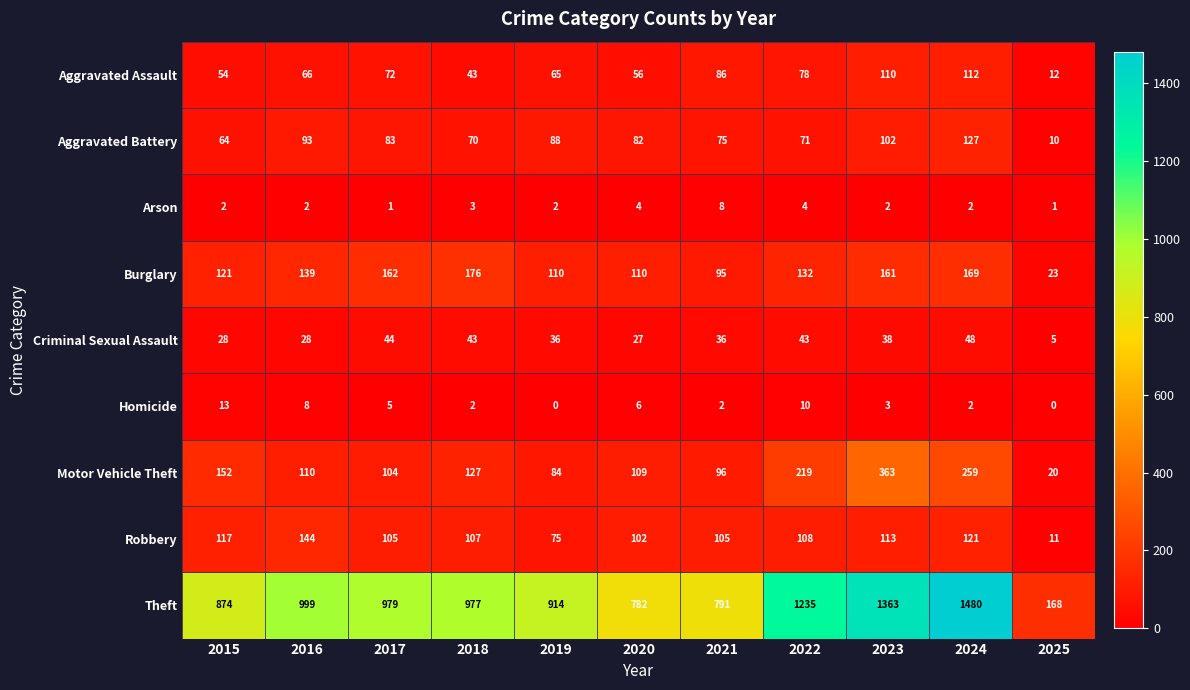

True or false: Arson has a value of 2 at 2024.

True